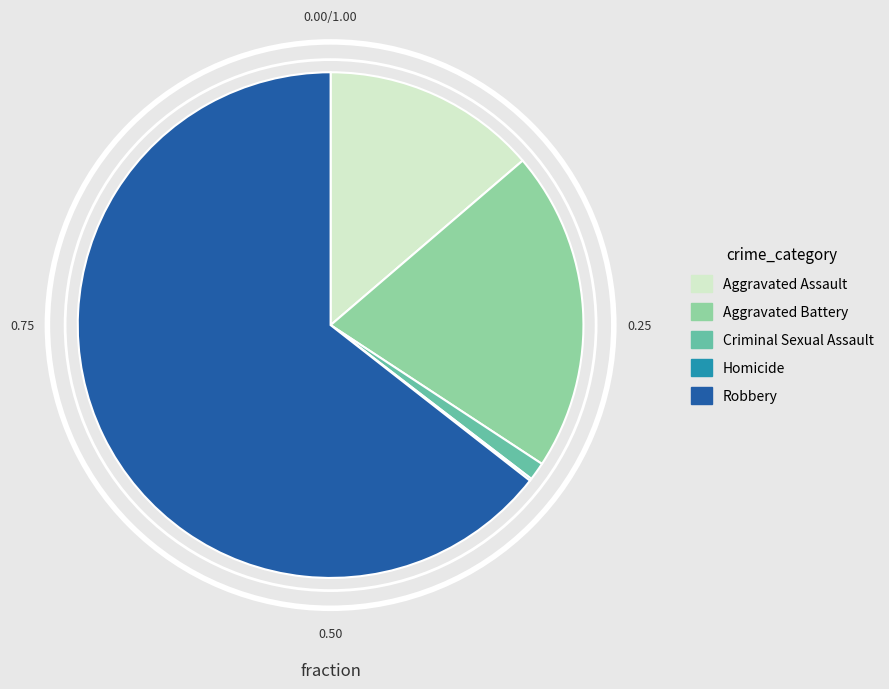

Which category has the biggest portion of the pie?

Robbery